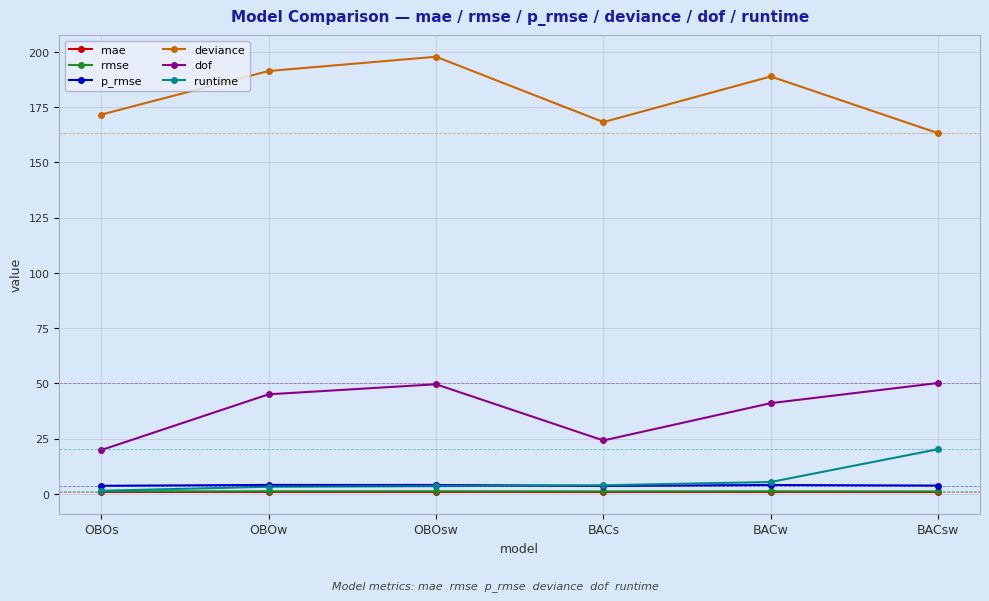

At which category does deviance reach its first local valley?

BACs